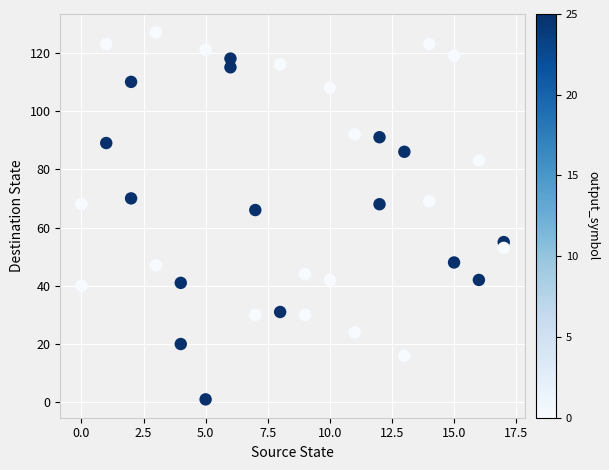

What is the range of X values (max minus min)?

17